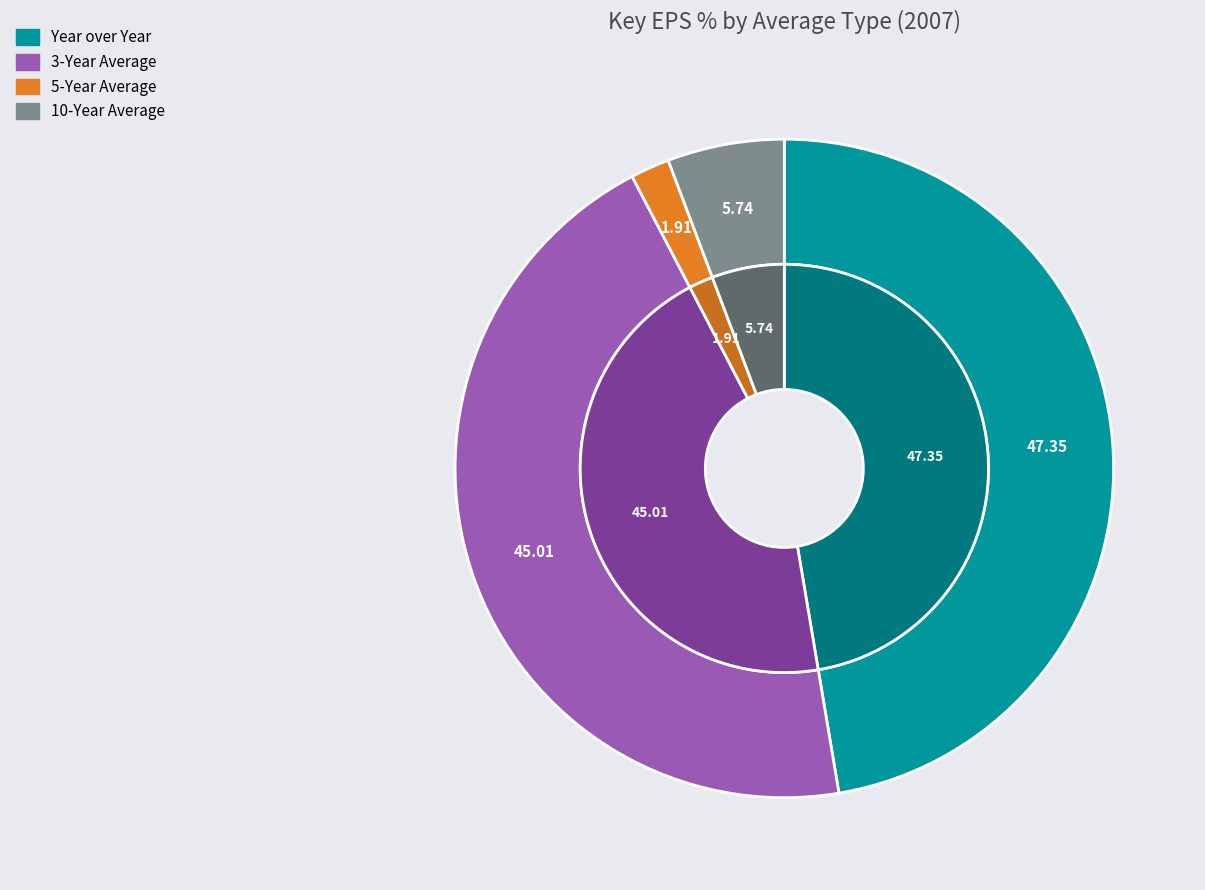

What is the smallest slice in the pie chart?

5-Year Average